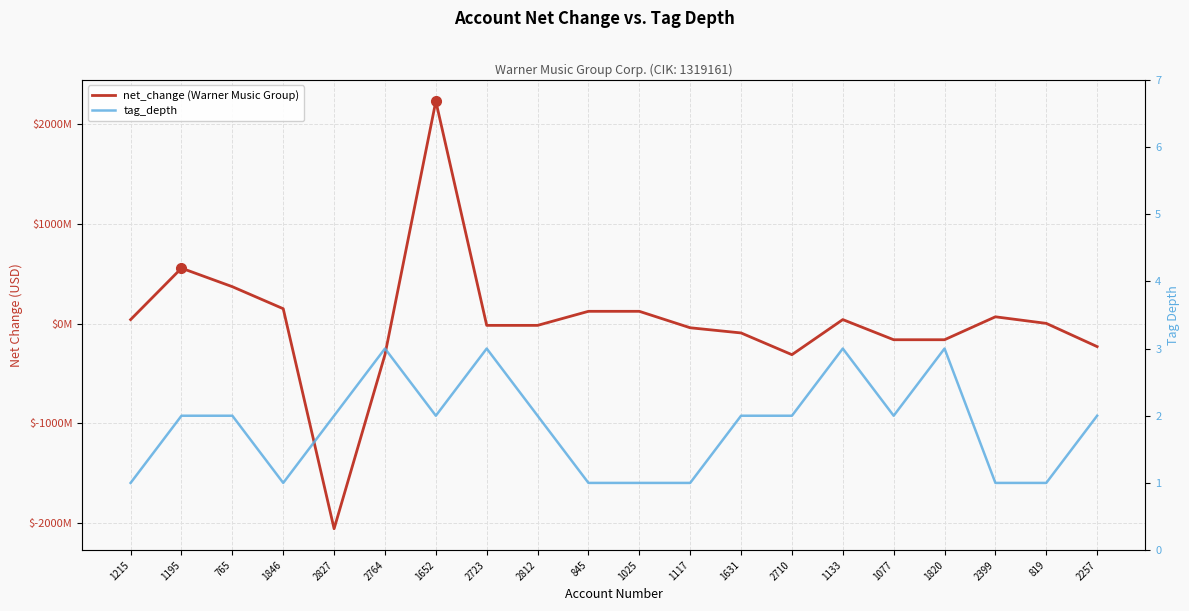

Which series has the widest spread of values?

net_change (Warner Music Group)